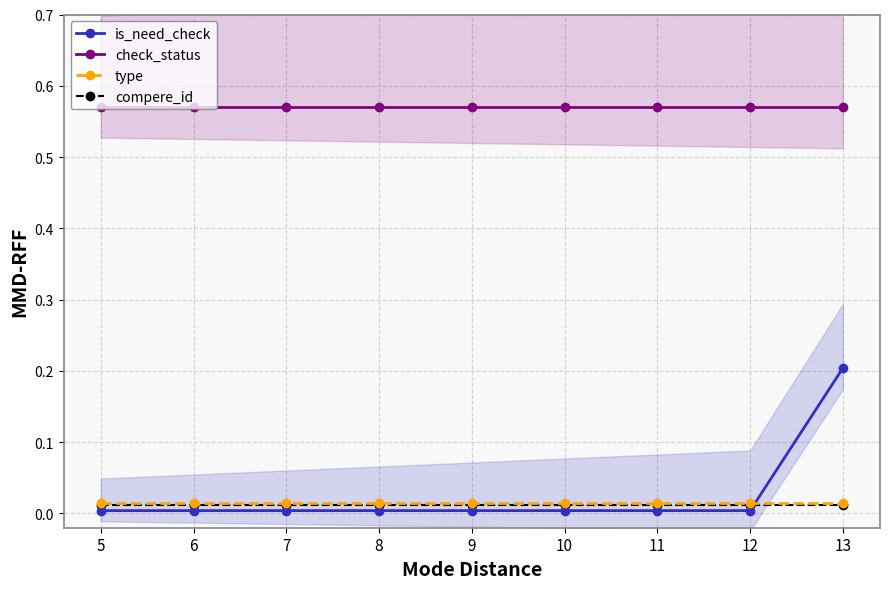

The check_status series shows 0.6 at 12. True or false?

True